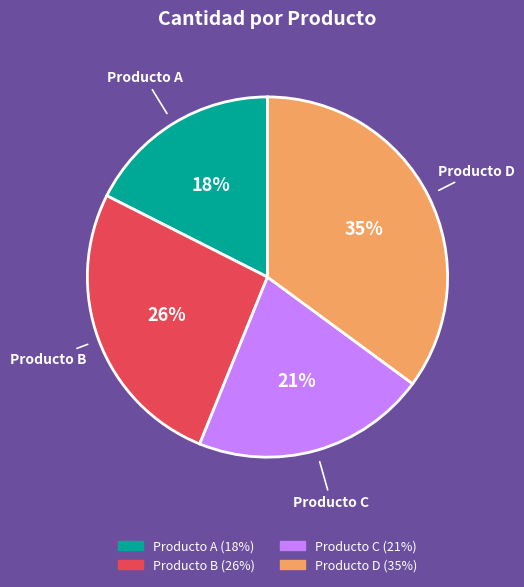

What is the ratio of the value at Producto C to the value at Producto A?

1.2